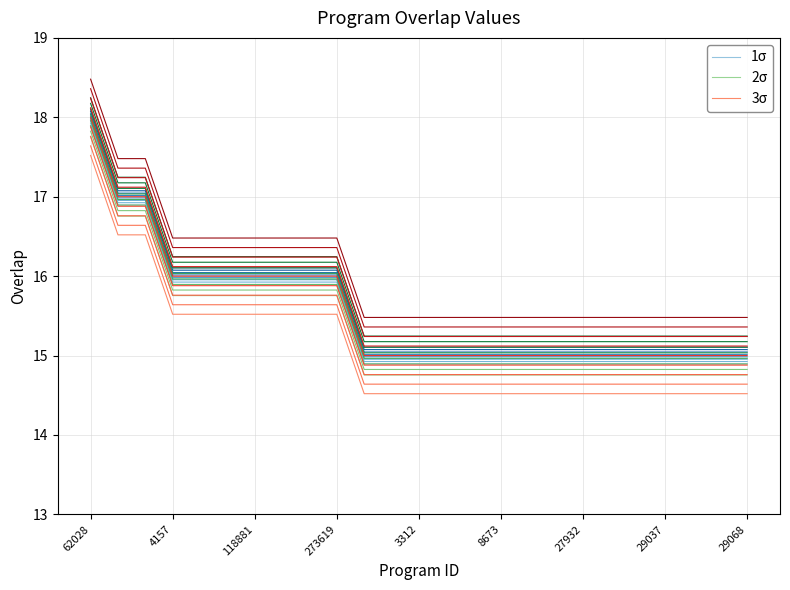

True or false: 2σ and 3σ cross at least once.

False